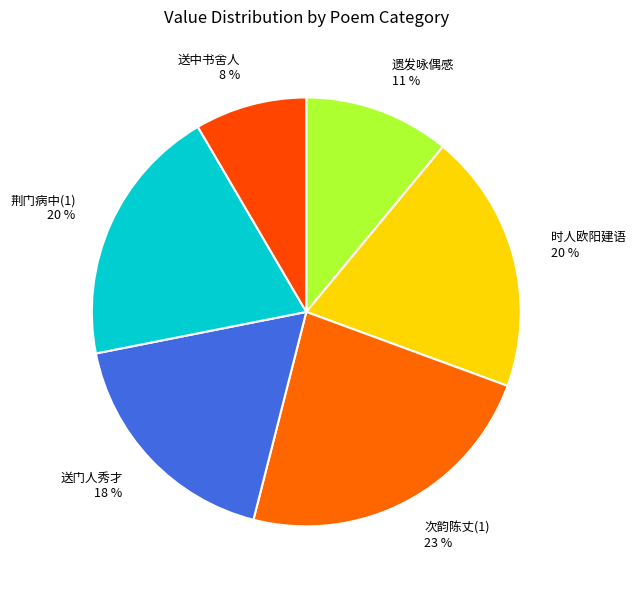

To the nearest percent, what is the average slice percentage?

17%